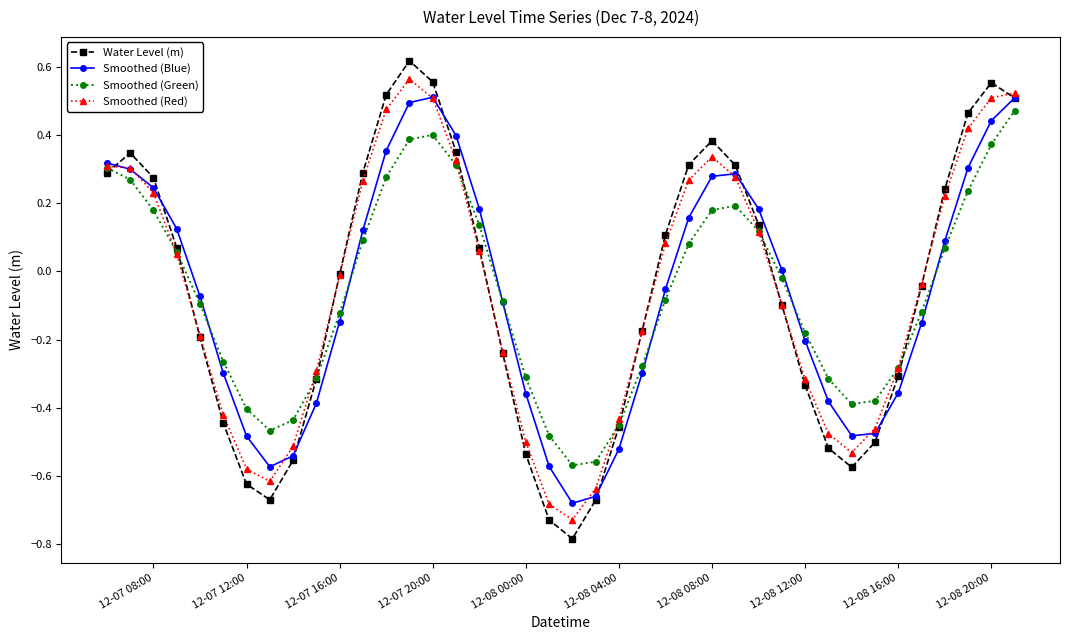

True or false: Smoothed (Green) has more than 0 points higher than both neighbors.

True